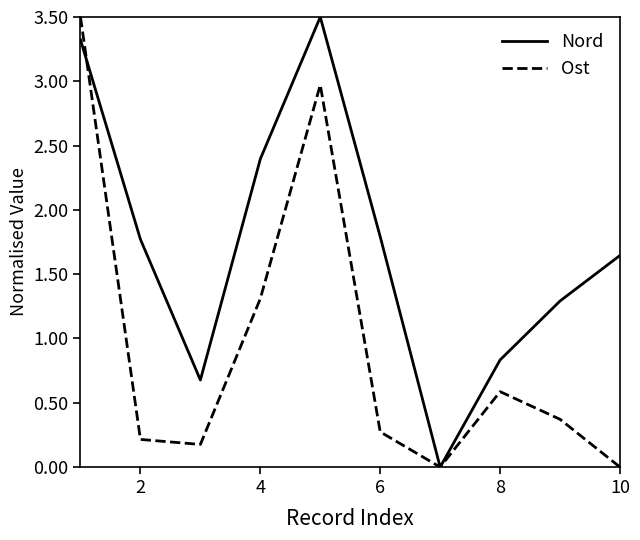

What are all the series names shown in the legend?

Nord, Ost